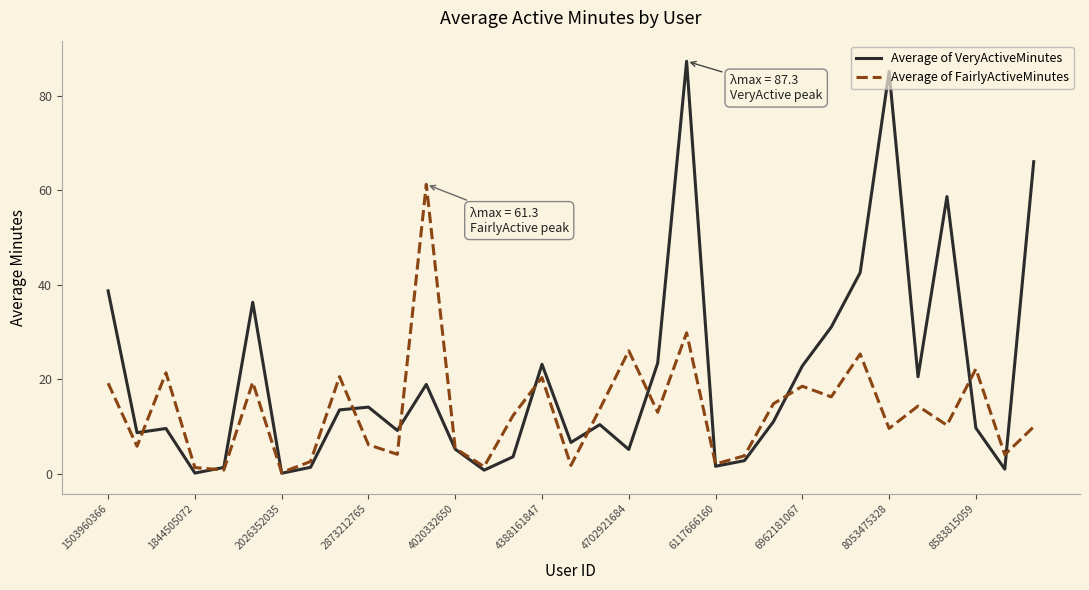

What is the maximum value for Average of VeryActiveMinutes?

87.3